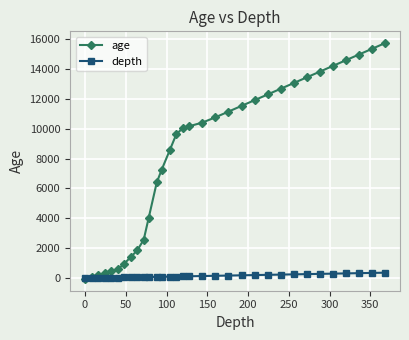

Rank the series by their average value, from lowest to highest.

depth, age